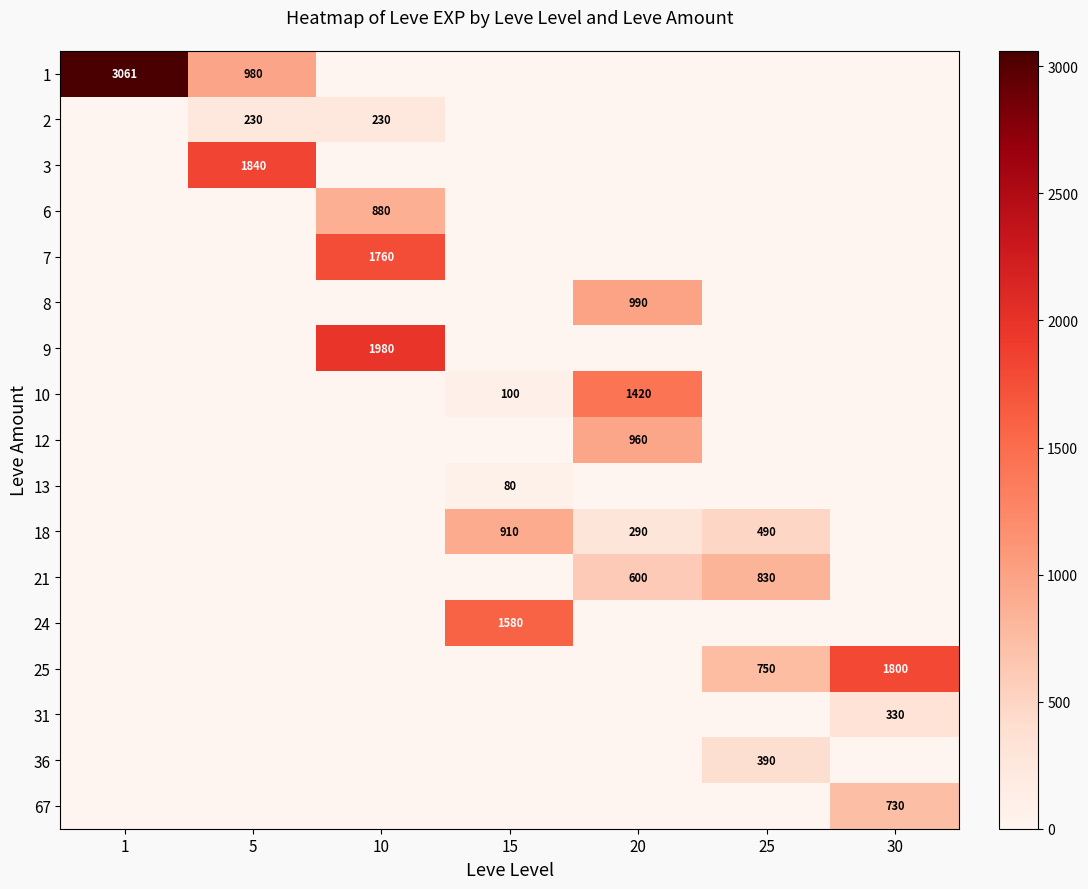

The value of row_8 at 1 is 0. True or false?

True